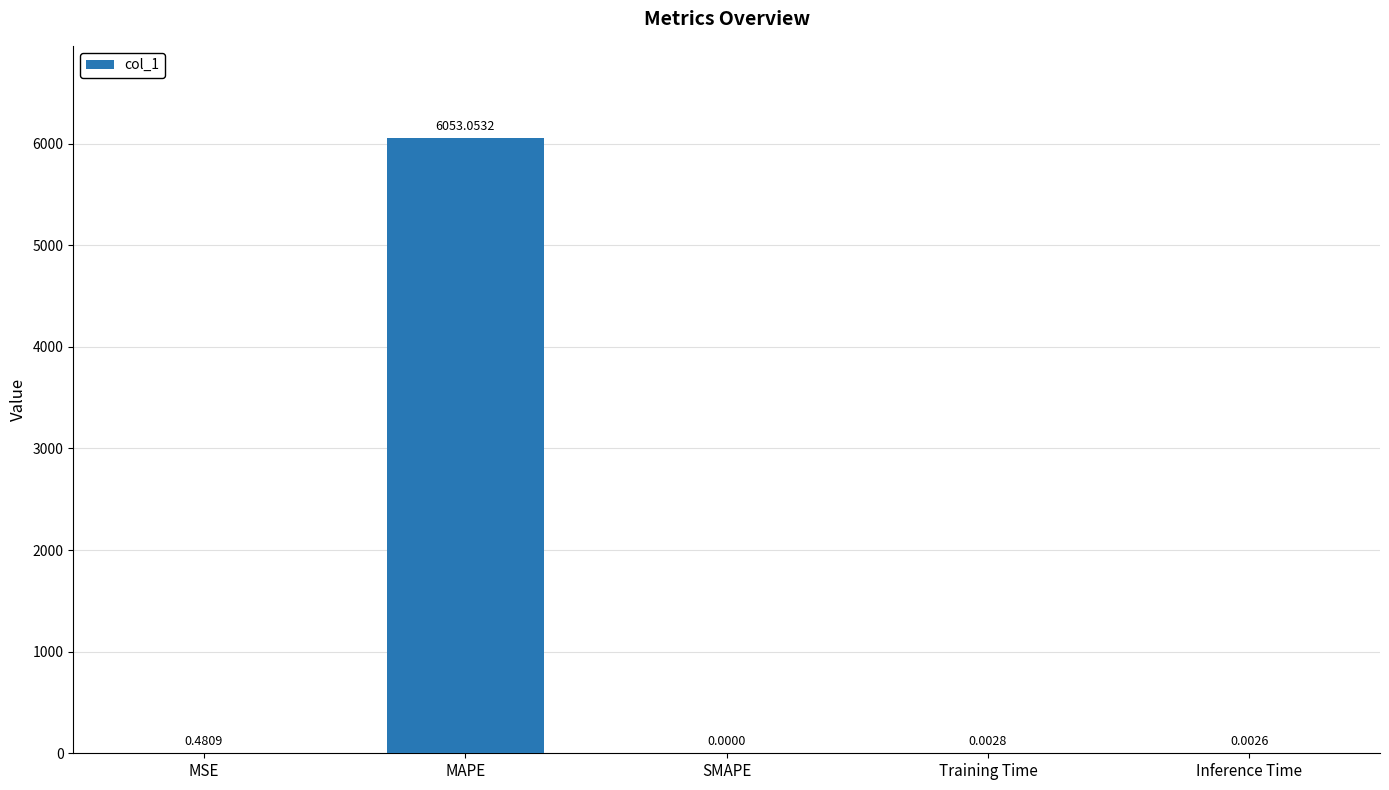

The chart shows a value of 8599.5 at MAPE. True or false?

False